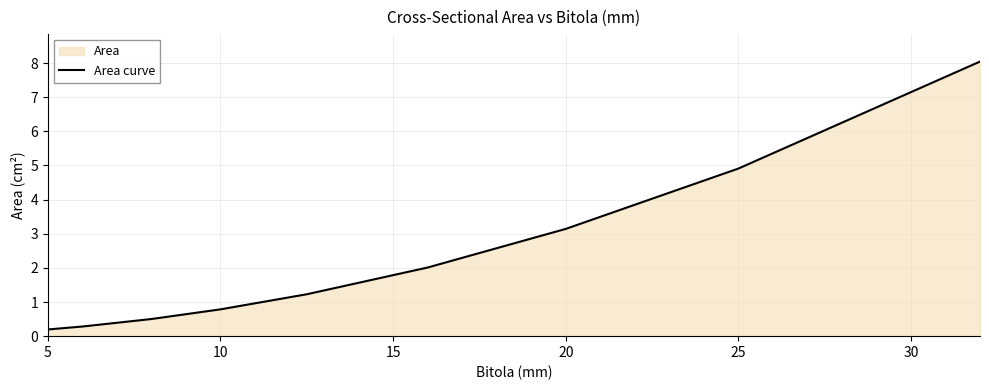

What is the greatest value displayed?

8.0